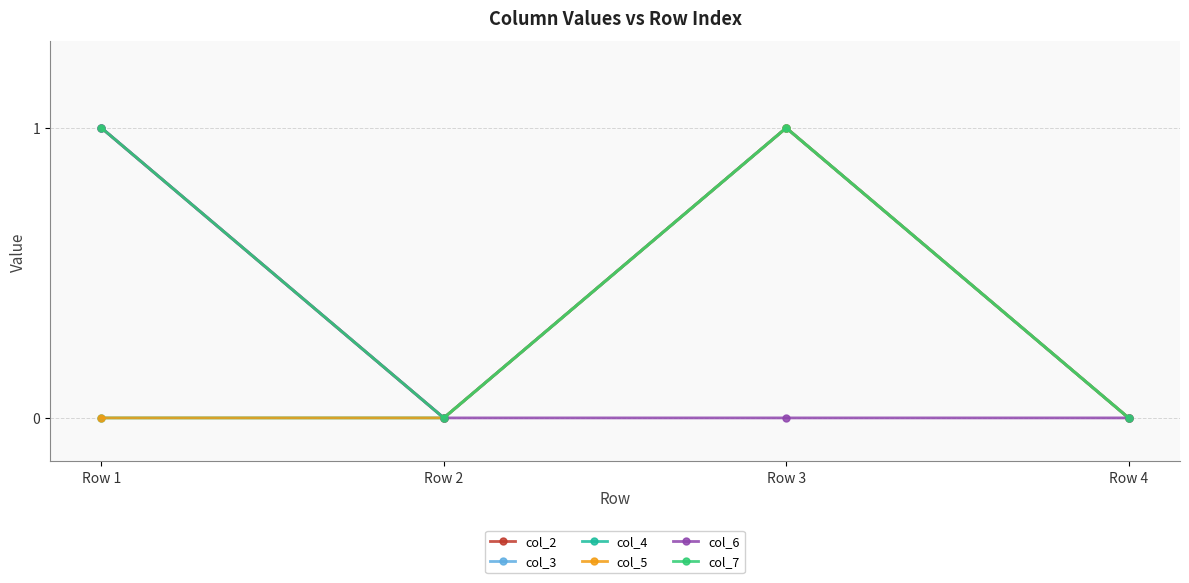

Does the chart have visible grid lines?

Yes